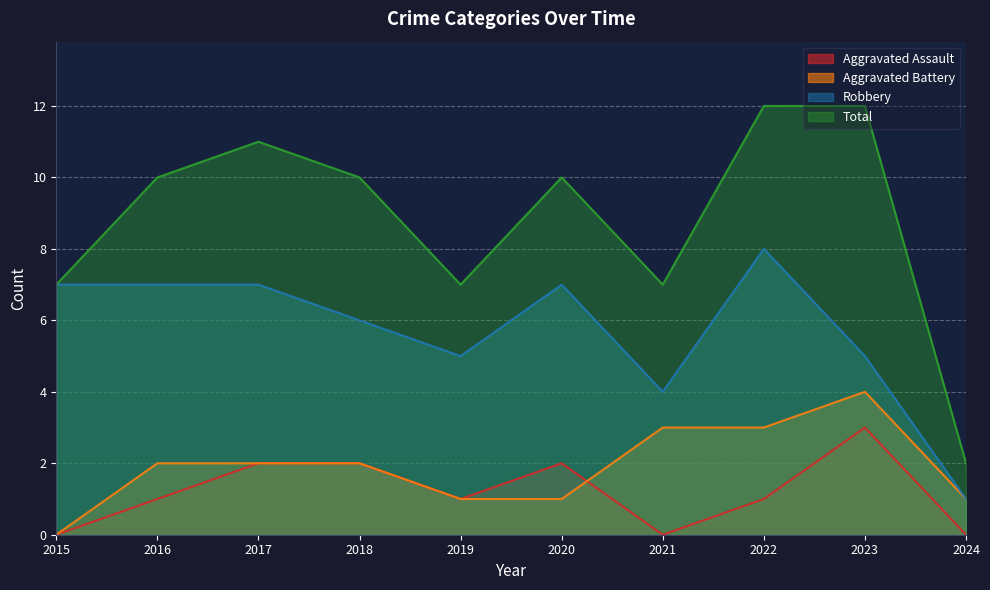

Count the number of categories in the chart.

10